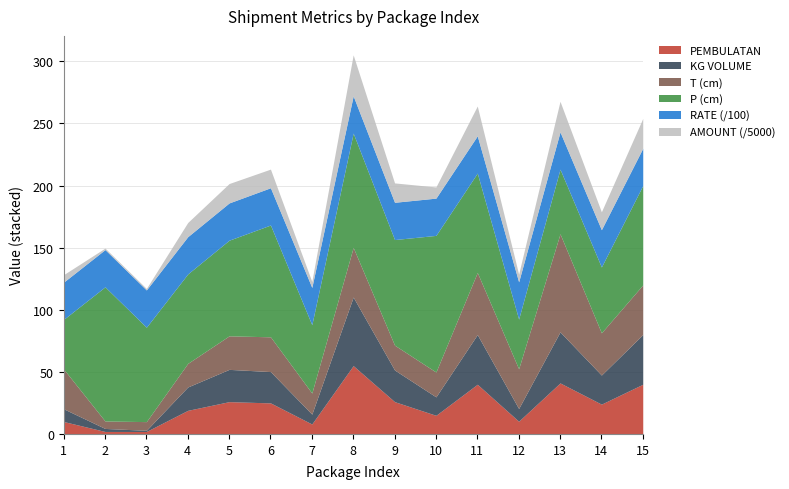

At which label does AMOUNT (Rp) reach its minimum?

2